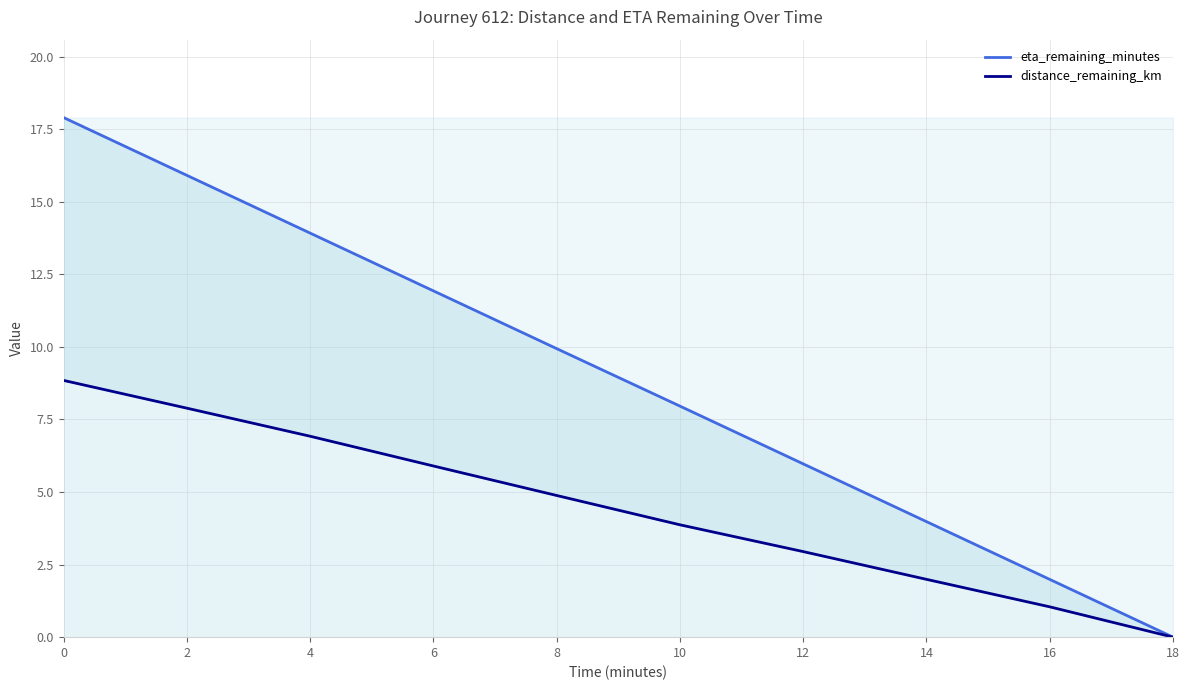

True or false: eta_remaining_minutes and distance_remaining_km intersect in this chart.

False